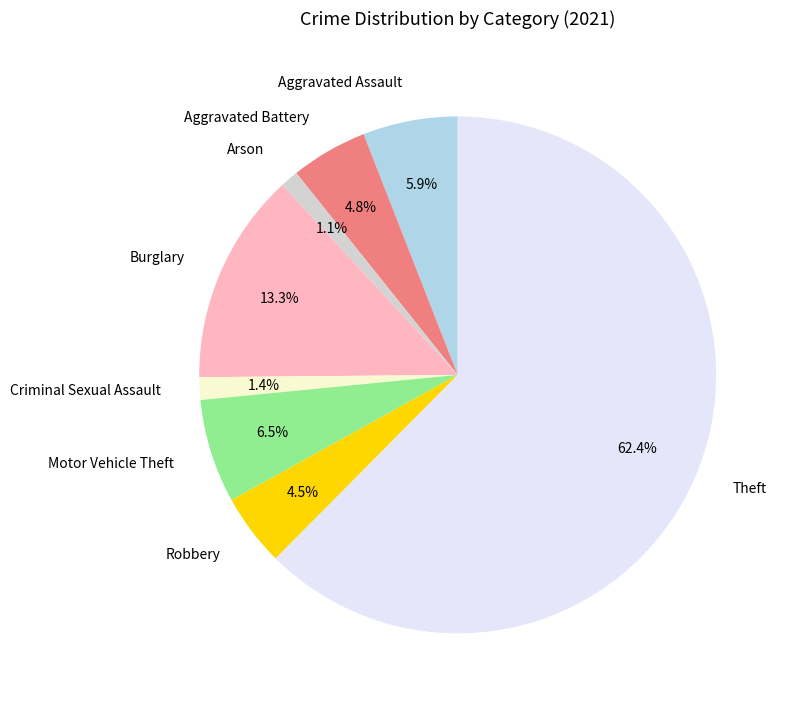

What percentage is the Burglary slice, to the nearest percent?

13%